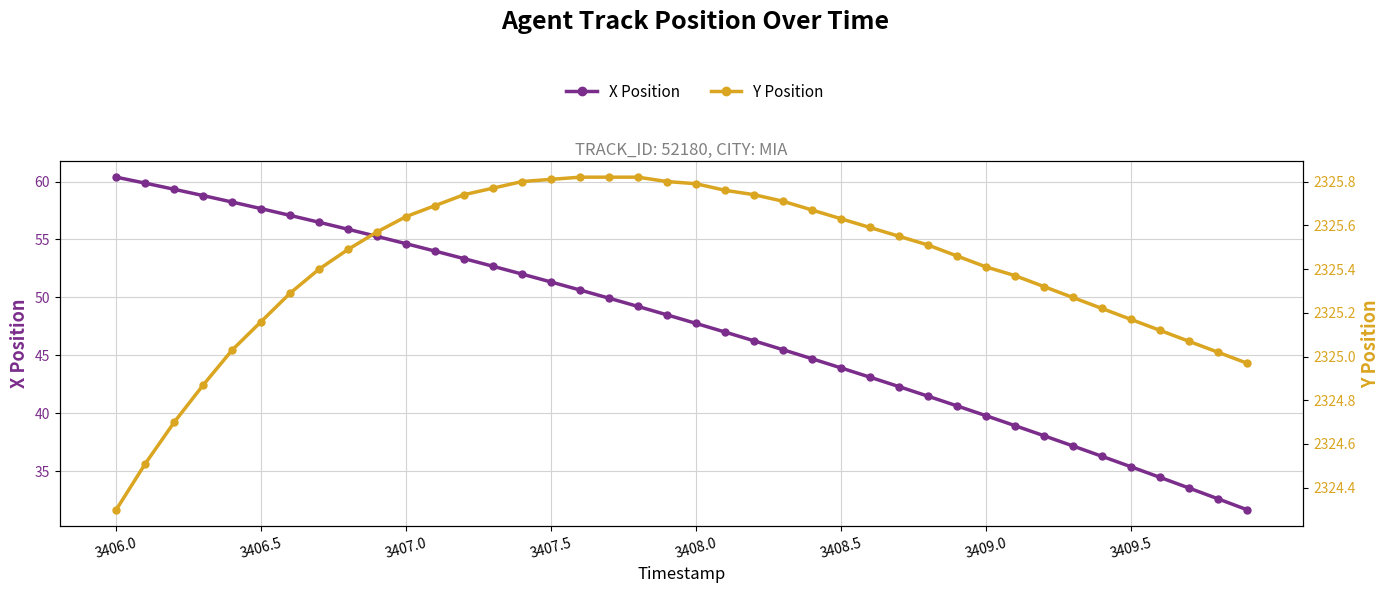

What is the label of the 1st point from the left?

3406.0